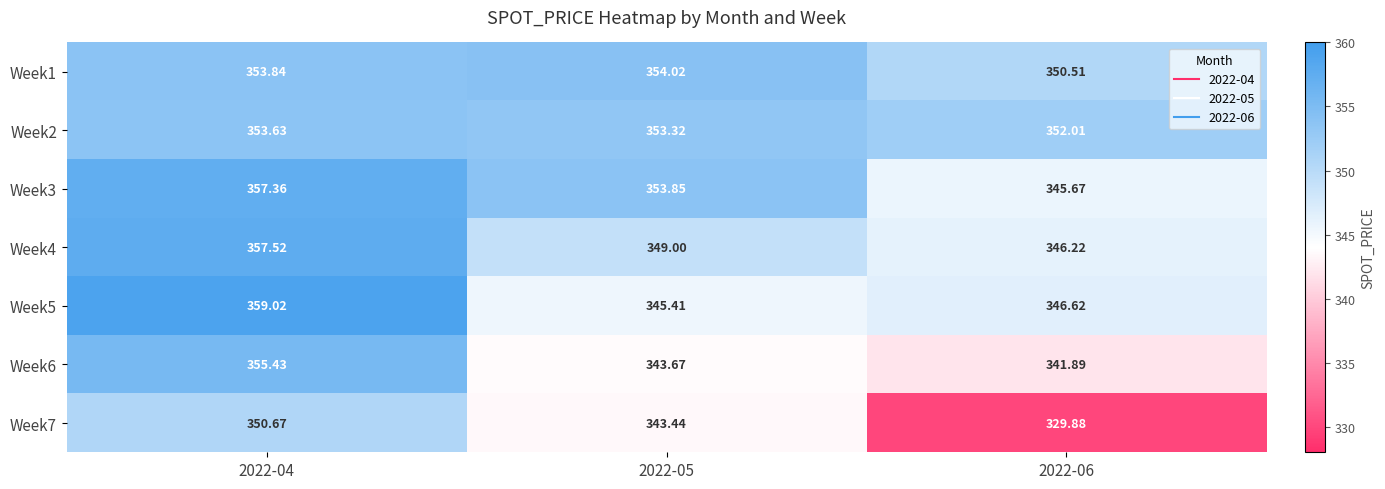

Is the value of Week2 at 2022-06 greater than the value of Week7 at 2022-05?

Yes